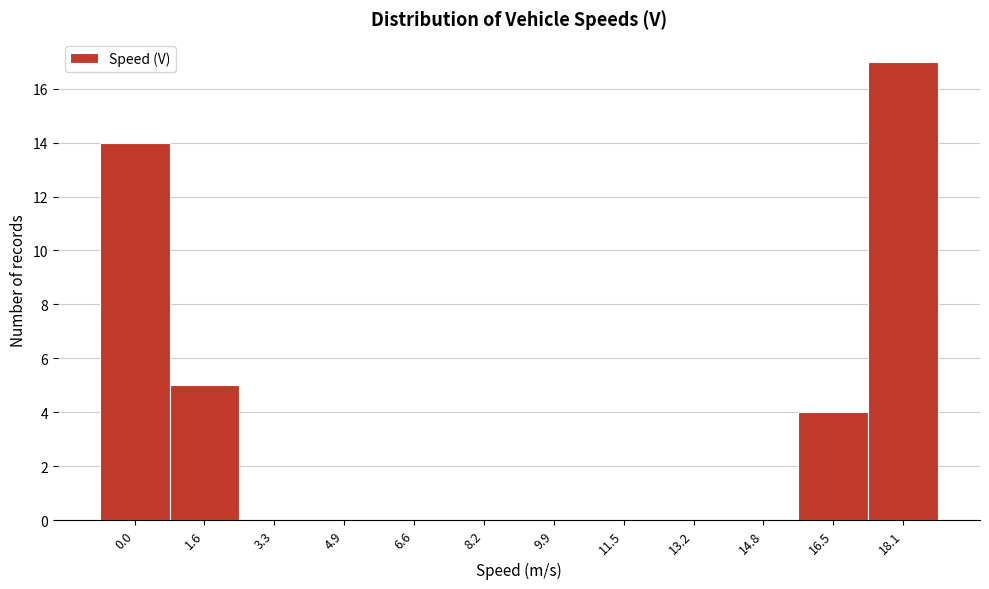

Reading left to right, list all the values displayed in this chart.

0.0=14	1.6=5	3.3=0	4.9=0	6.6=0	8.2=0	9.9=0	11.5=0	13.2=0	14.8=0	16.5=4	18.1=17